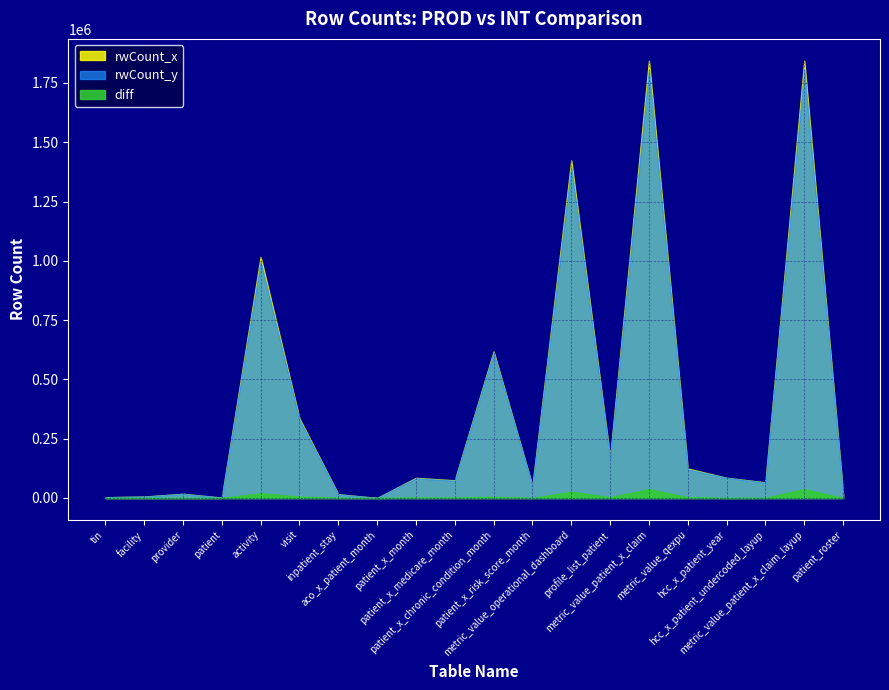

True or false: rwCount_y has more than 2 interior local peaks.

True